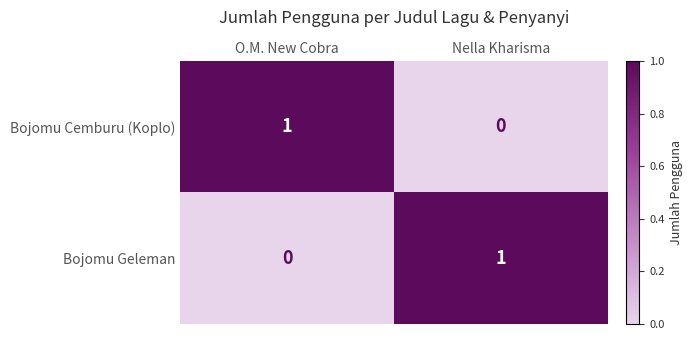

Rank the categories by Bojomu Cemburu (Koplo) value from lowest to highest.

Nella Kharisma, O.M. New Cobra